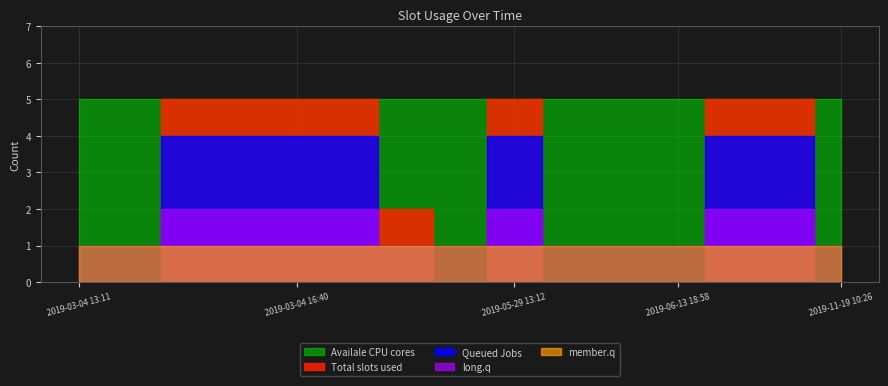

What is the total value across all series at 2019-03-20 16:56?

8